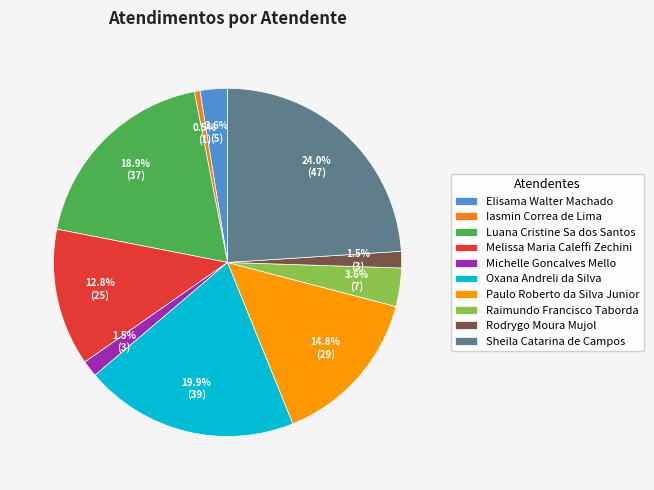

Does Rodrygo Moura Mujol account for over 50% of the chart?

No